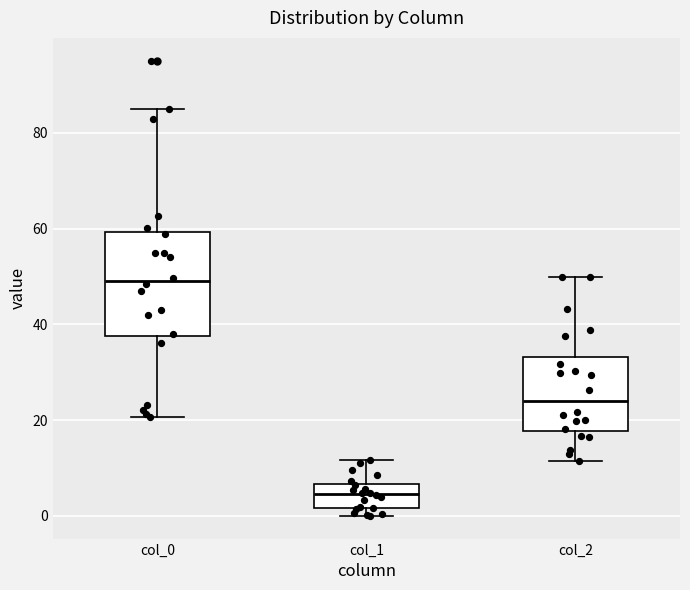

Reading left to right, read every box against the y-axis: the position of its median line, the range the box covers, and the ends of its whiskers. The values are not printed on the chart, so give them approximately, as read against the axis.

col_0: median 50, box 38 to 60, whiskers 20 to 84
col_1: median 4, box 2 to 6, whiskers 0 to 12
col_2: median 24, box 18 to 34, whiskers 12 to 50